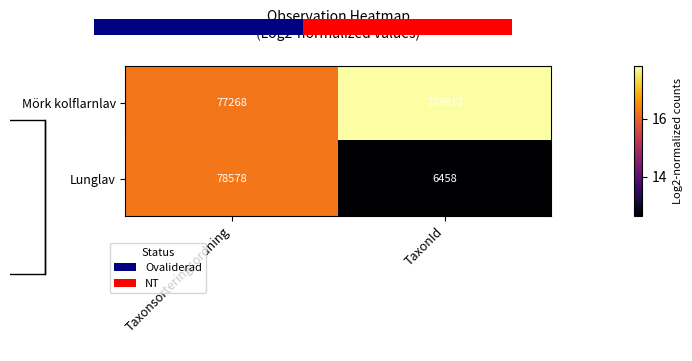

Rank the categories by Mörk kolflarnlav value from highest to lowest.

TaxonId, Taxonsorteringsordning